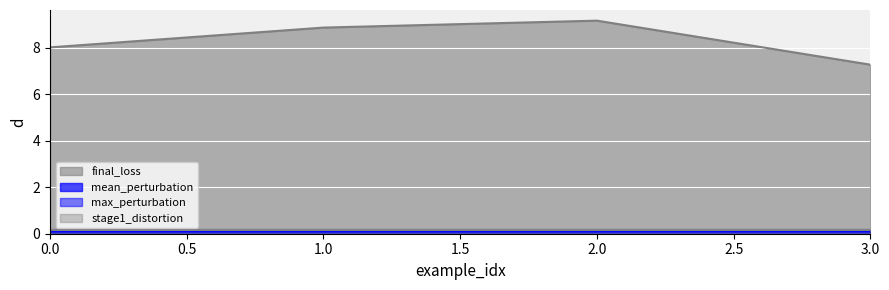

Is it true that final_loss equals 8.9 at 1.0?

True